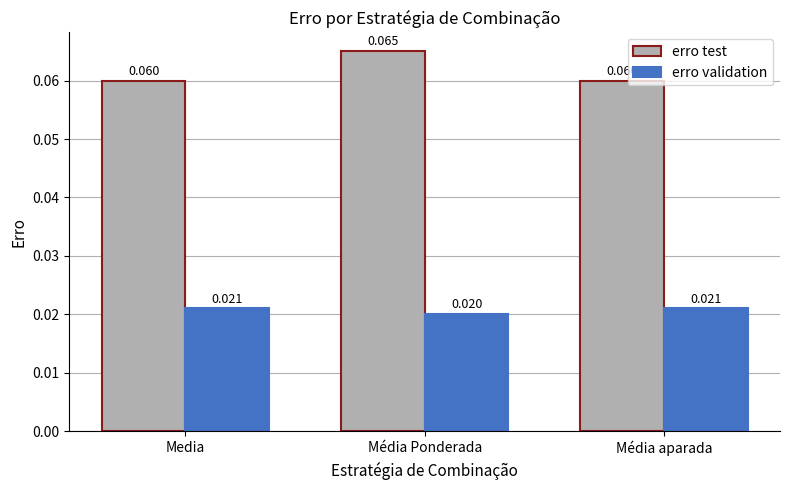

Which category has the highest value in the erro test series?

Média Ponderada